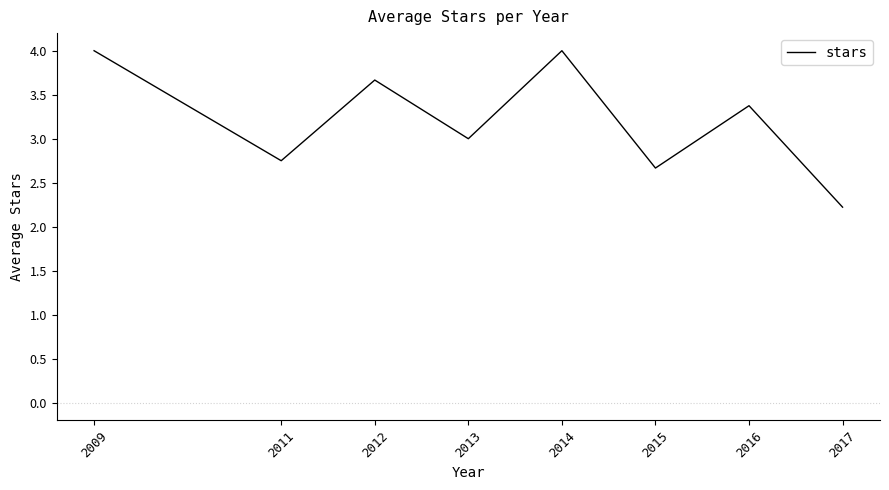

Which has a higher value, 2017 or 2009?

2009